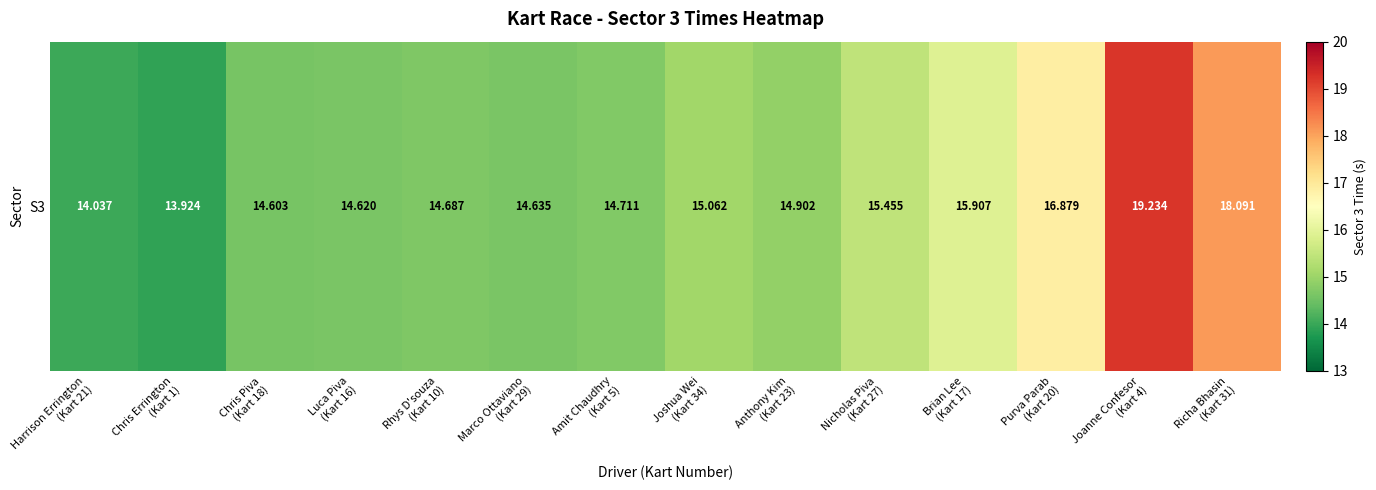

Reading left to right, extract all data points from this chart.

14.0	13.9	14.6	14.6	14.7	14.6	14.7	15.1	14.9	15.5	15.9	16.9	19.2	18.1